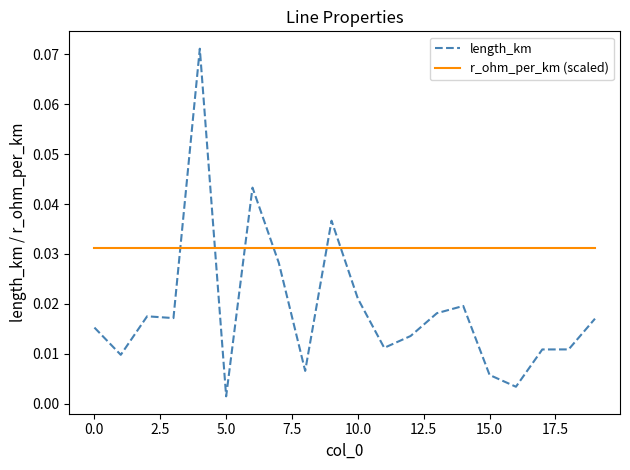

Is this an area chart (filled region under the line)?

No